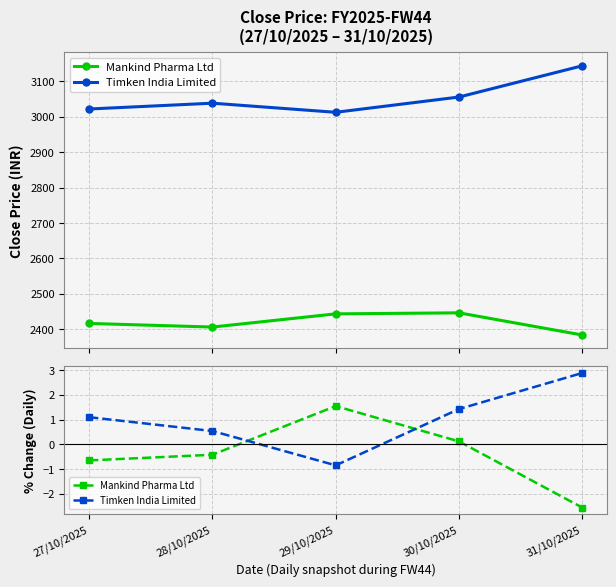

At which category is the sum across all series the highest?

30/10/2025